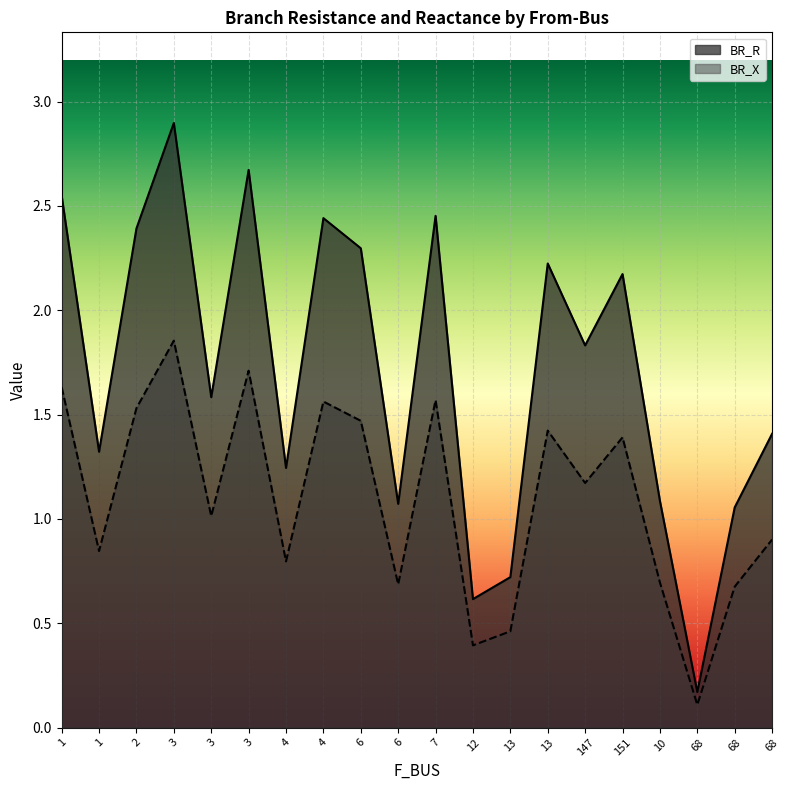

True or false: BR_R and BR_X intersect in this chart.

False